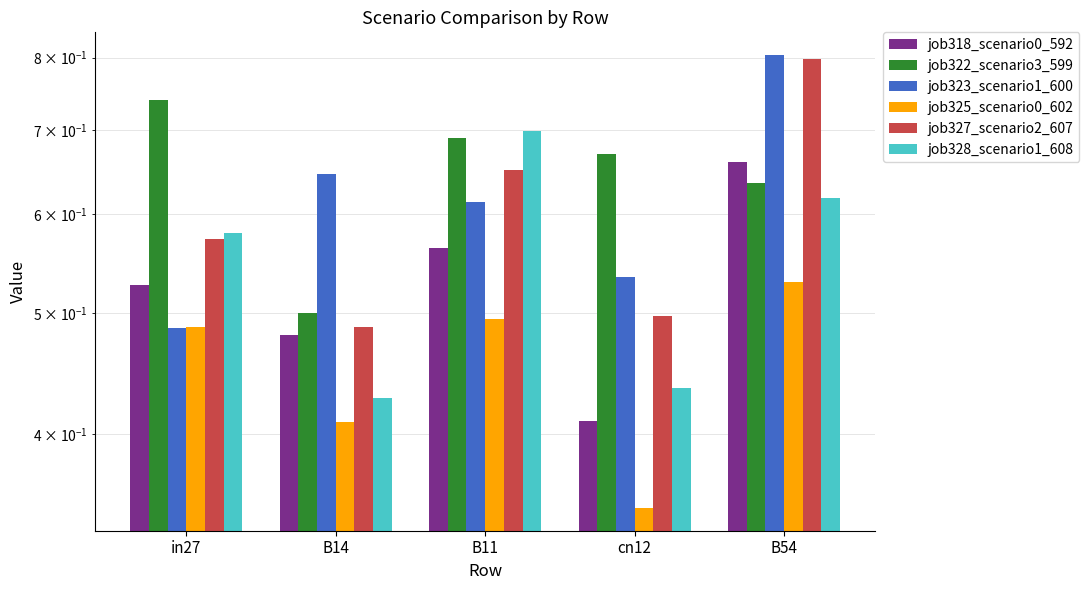

How many bars are there in total?

30